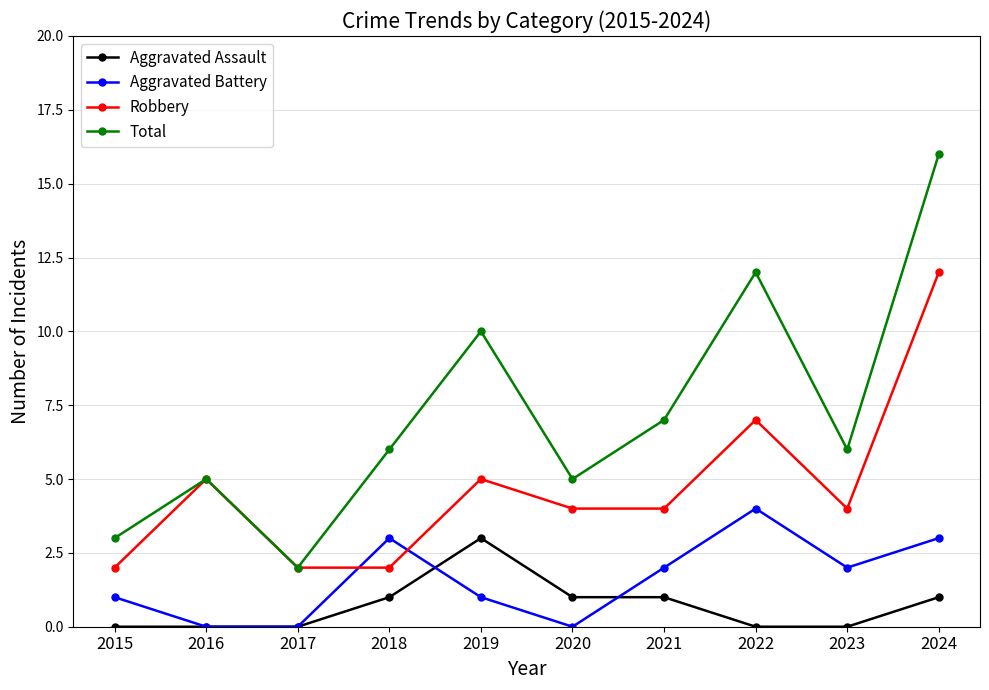

What is the difference between the Total values at 2023 and 2015?

3